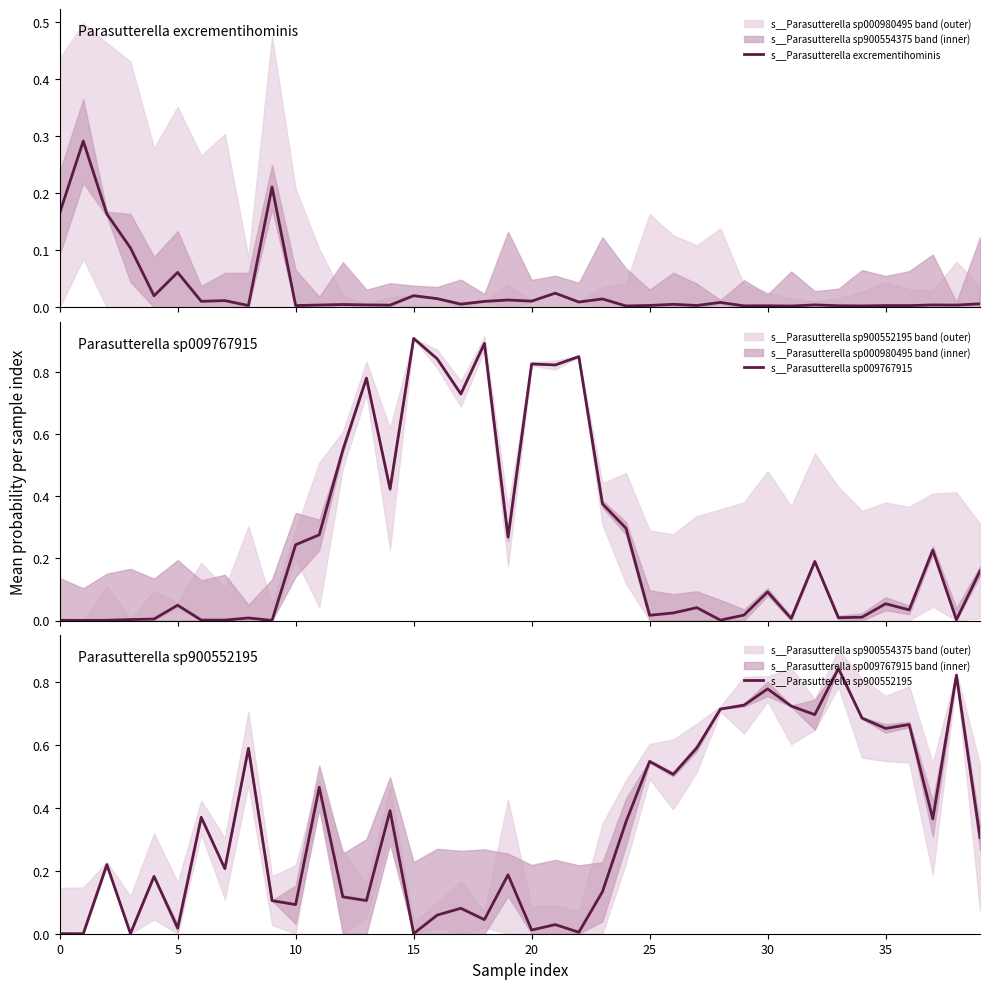

In s__Parasutterella sp009767915, how many points are lower than both neighbors (excluding endpoints)?

13